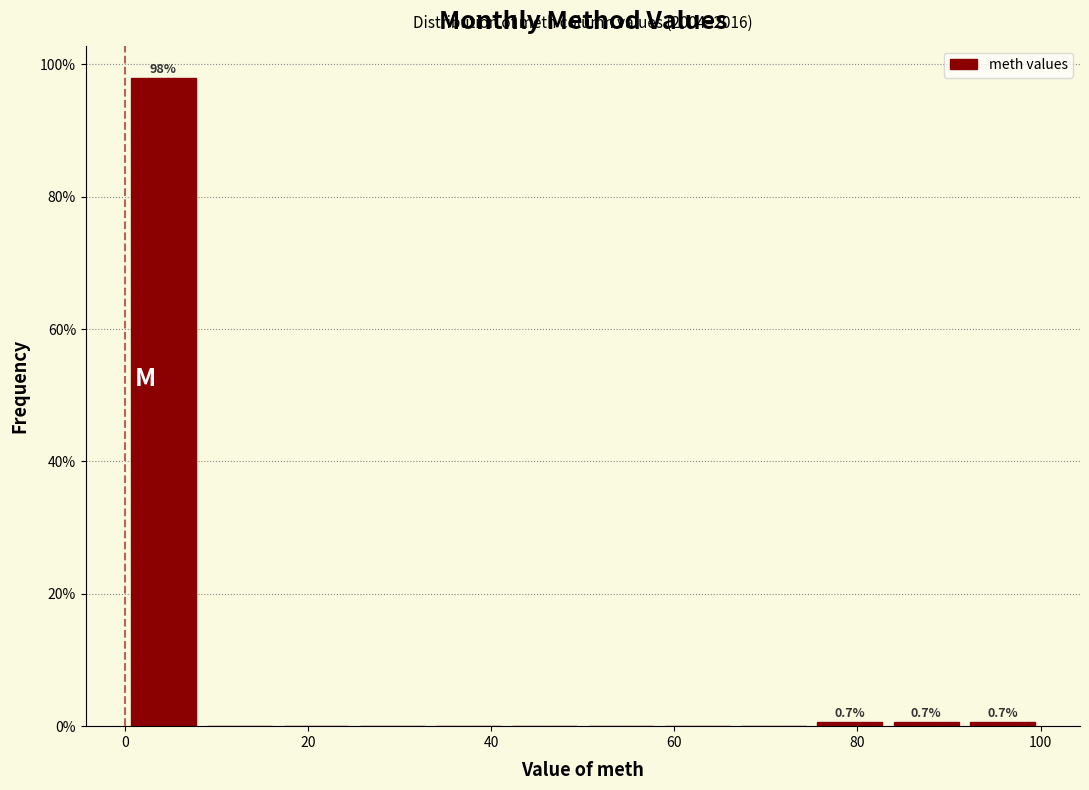

Which range on the x-axis has the tallest bar?

0 to 8